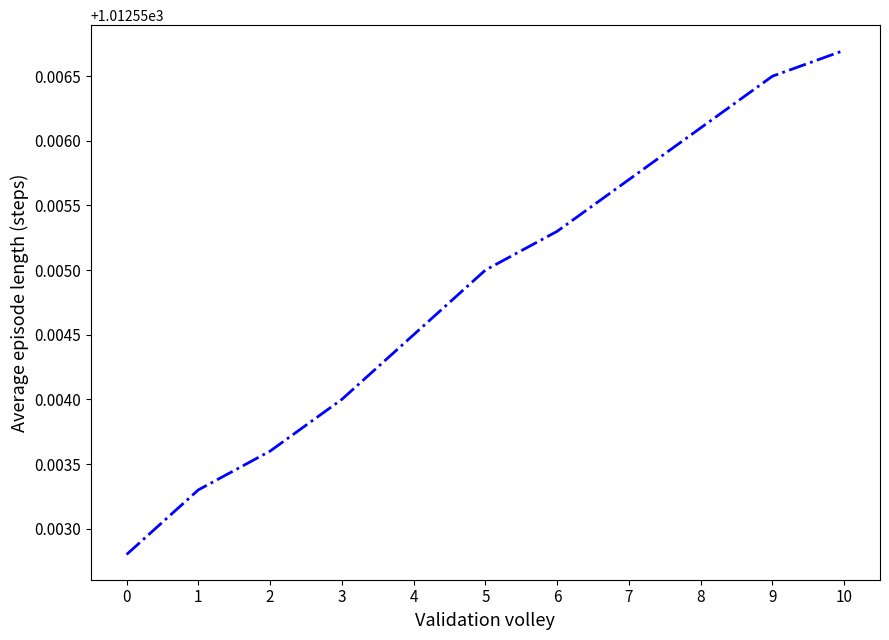

Rank the categories by value from lowest to highest.

0, 1, 2, 3, 4, 5, 6, 7, 8, 9, 10